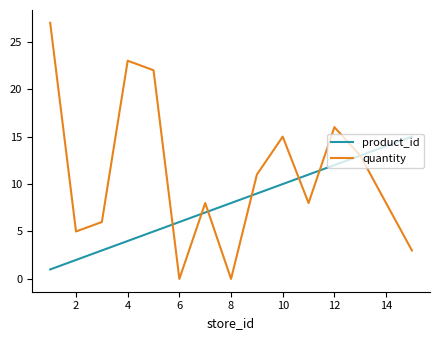

List the series in order of their peak value, lowest first.

product_id, quantity